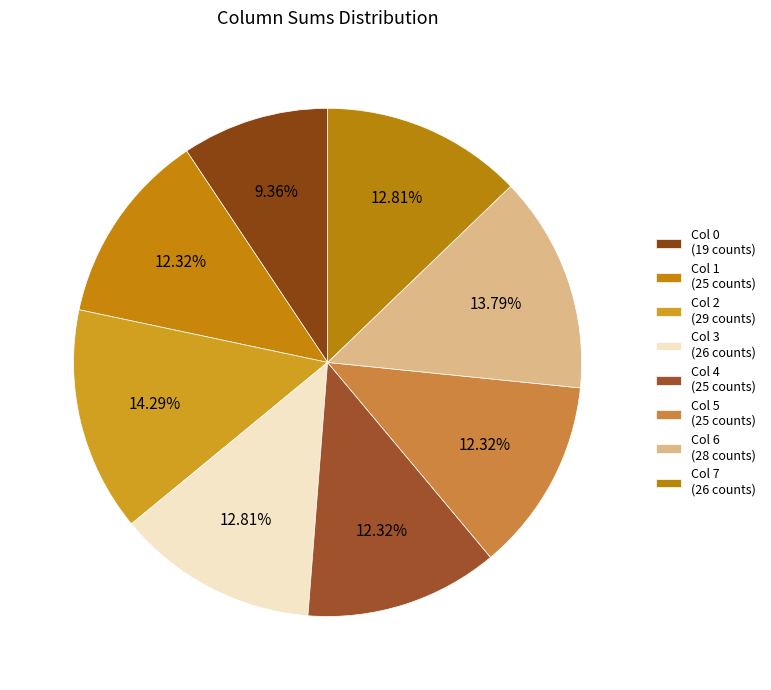

How many segments does this pie chart have?

8